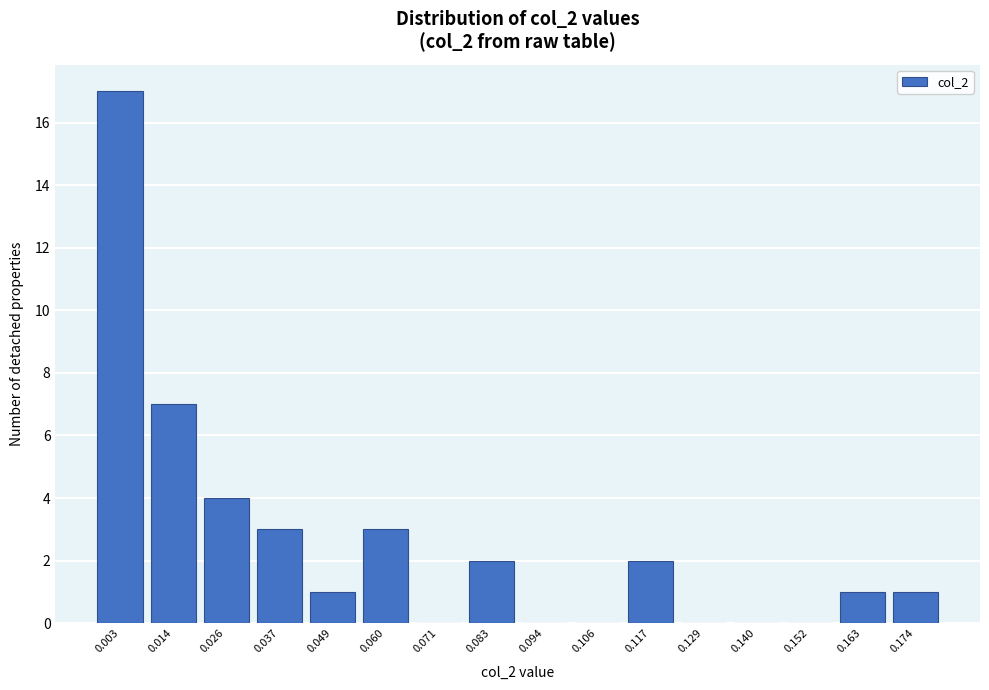

Reading left to right, extract all data points from this chart.

0.003=17	0.014=7	0.026=4	0.037=3	0.049=1	0.060=3	0.071=0	0.083=2	0.094=0	0.106=0	0.117=2	0.129=0	0.140=0	0.152=0	0.163=1	0.174=1